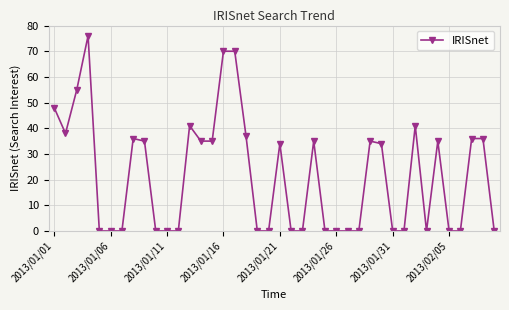

What is the value of the 24th point from the left?

35